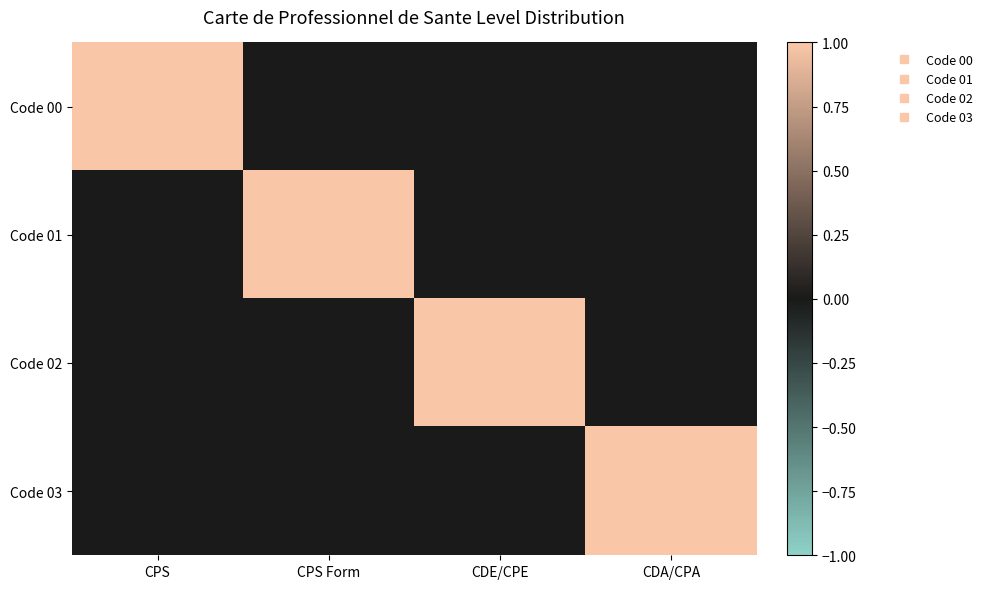

At which category is the sum across all series the highest?

CPS